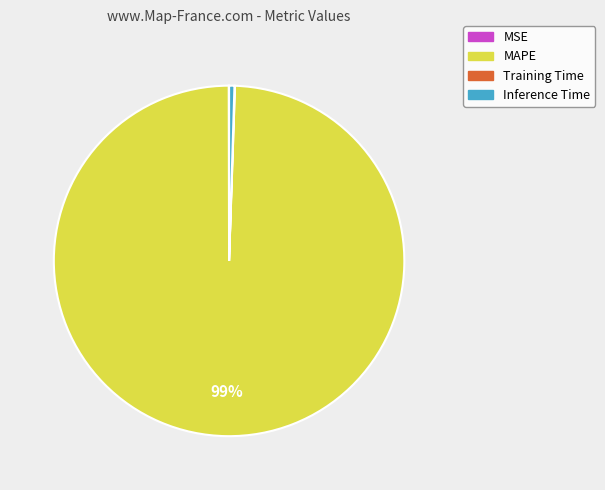

The Inference Time slice represents 7% of the pie. True or false?

False